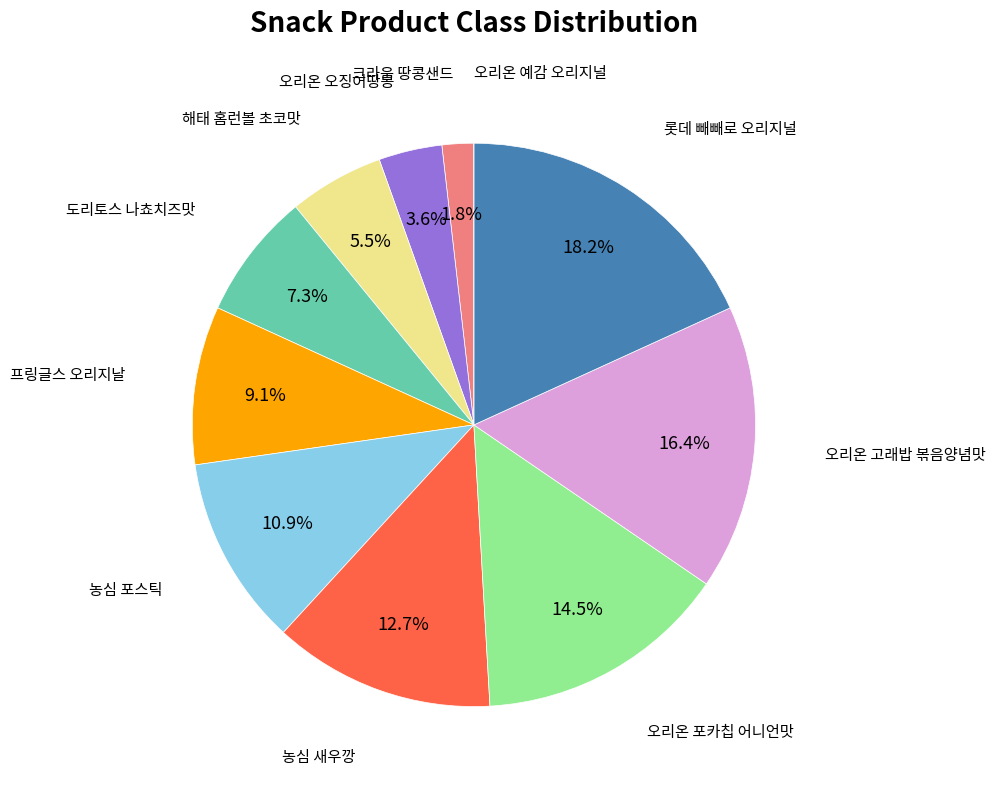

Is there a majority slice in this chart?

No